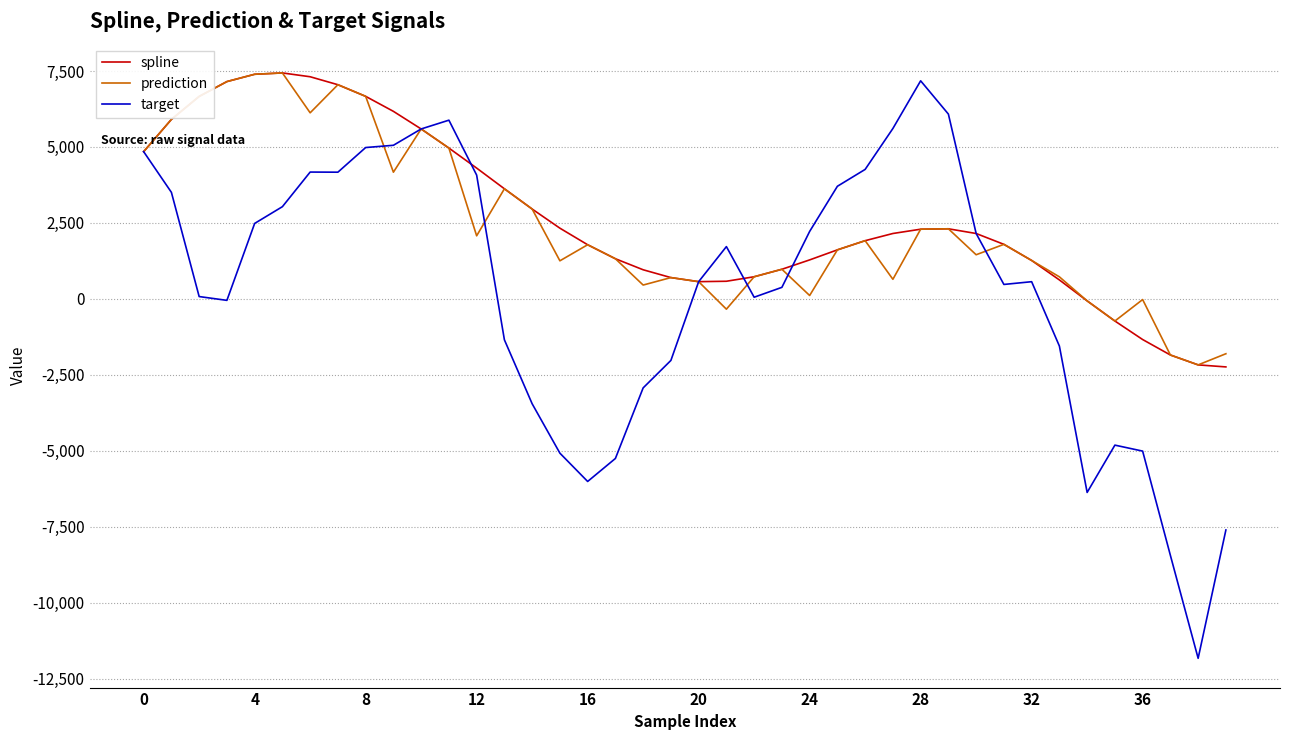

Which series has the widest spread of values?

target